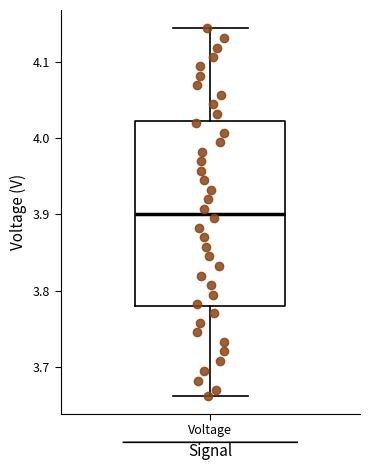

Where does the upper whisker of the box for Voltage end on the y-axis? The values are not printed on the chart, so give them approximately, as read against the axis.

4.14